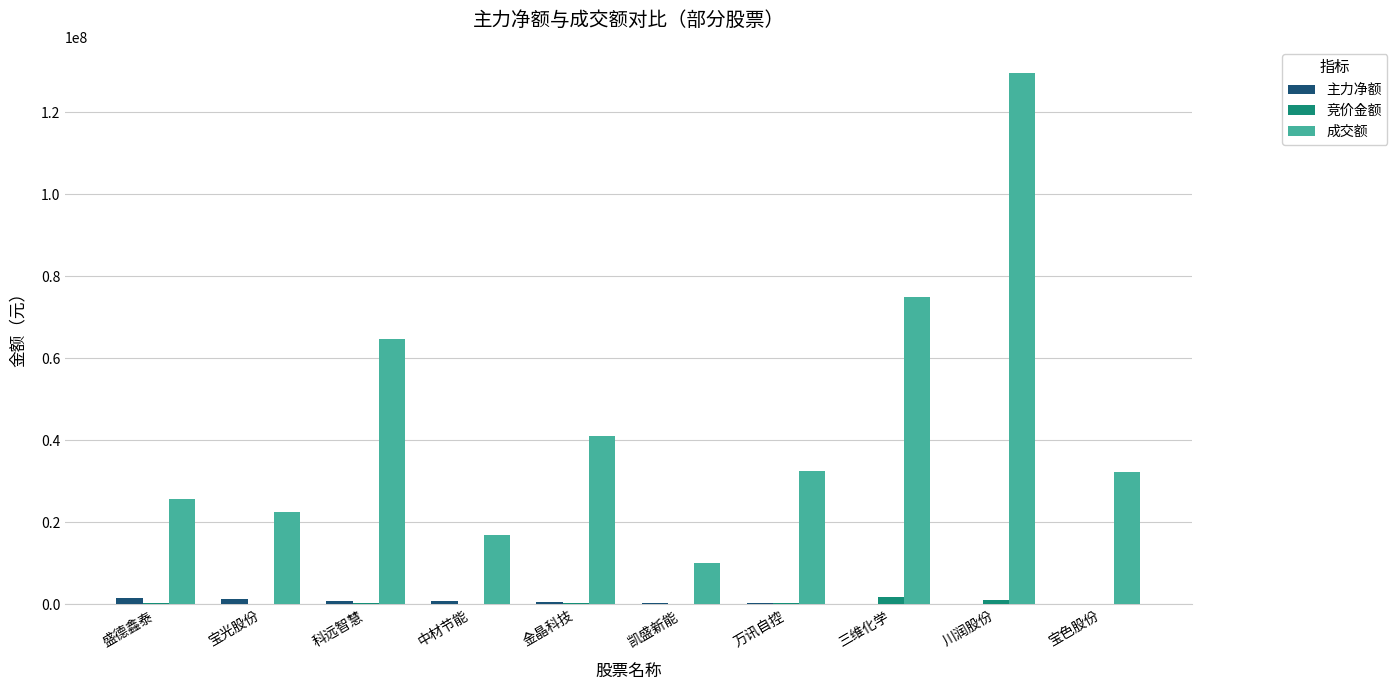

What is the greatest value displayed?

129521443